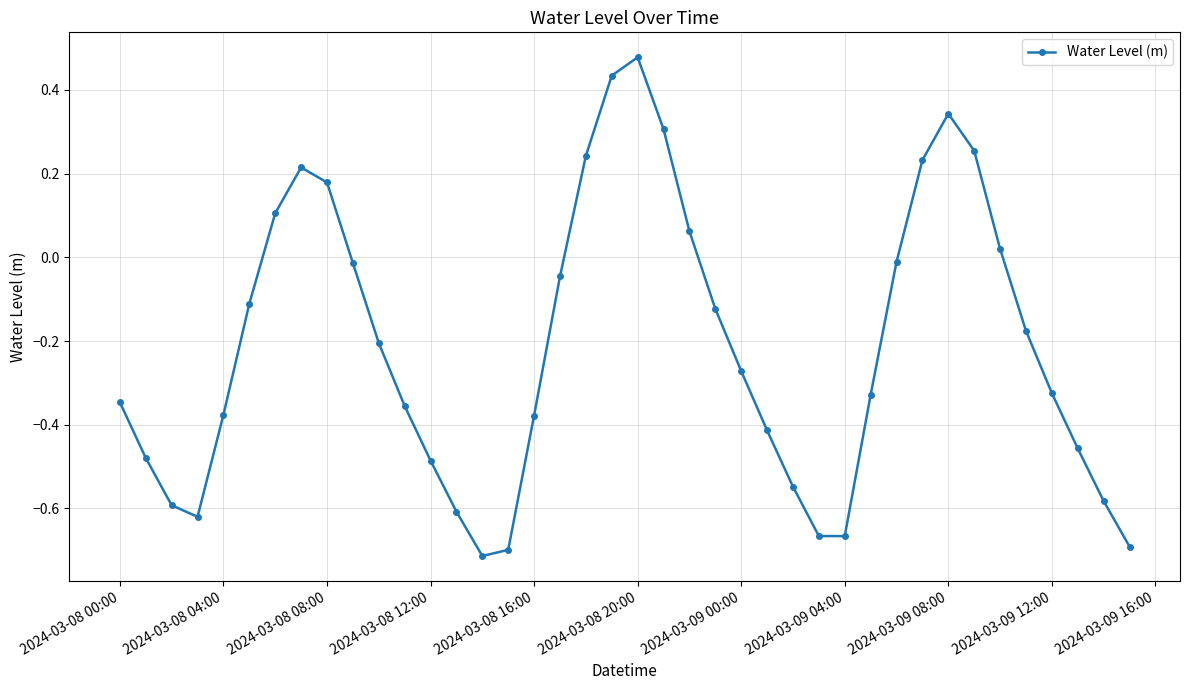

How many interior local valleys (lower than both neighbors) does the data have?

3